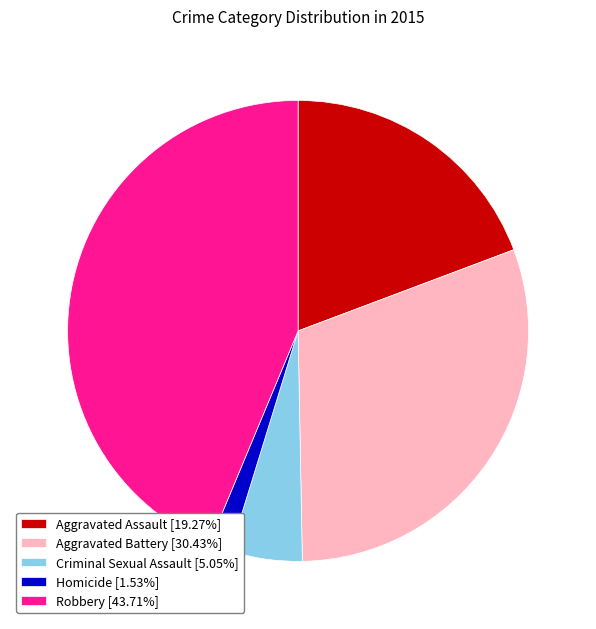

How many slices are in this pie chart?

5